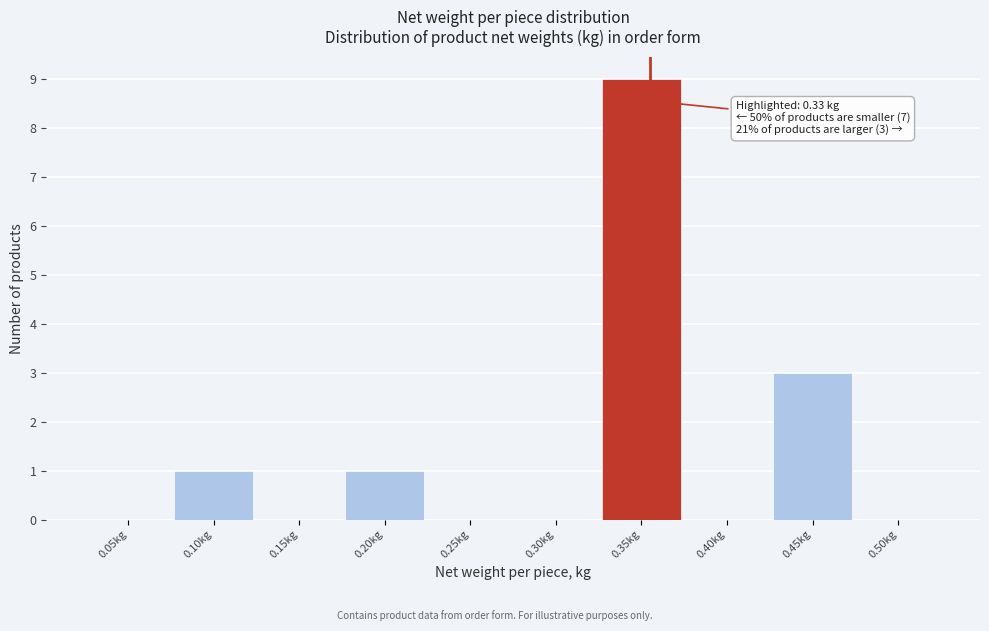

The value at 0.30kg is -5. True or false?

False